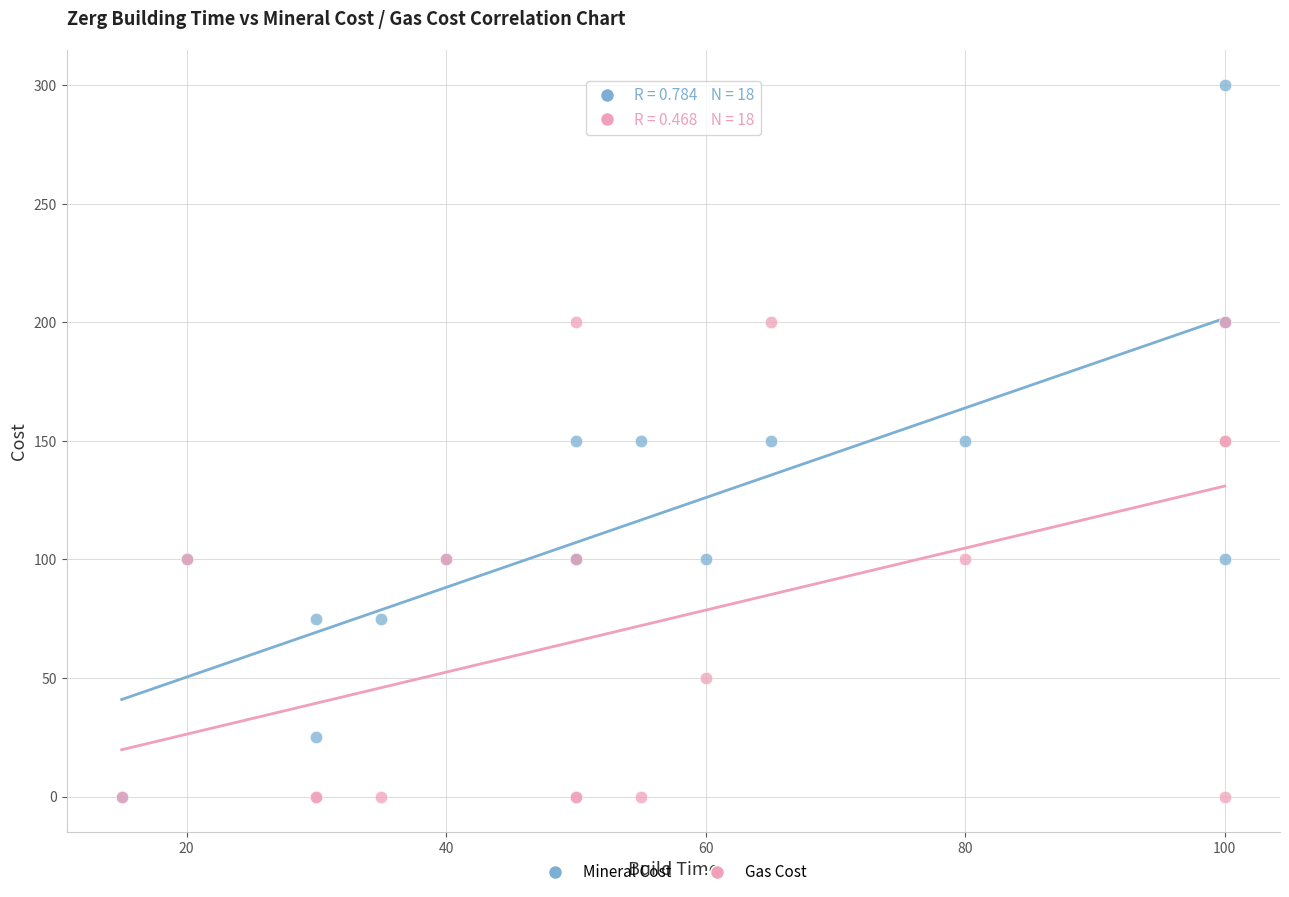

Which series has the largest Y range (max minus min)?

Mineral Cost